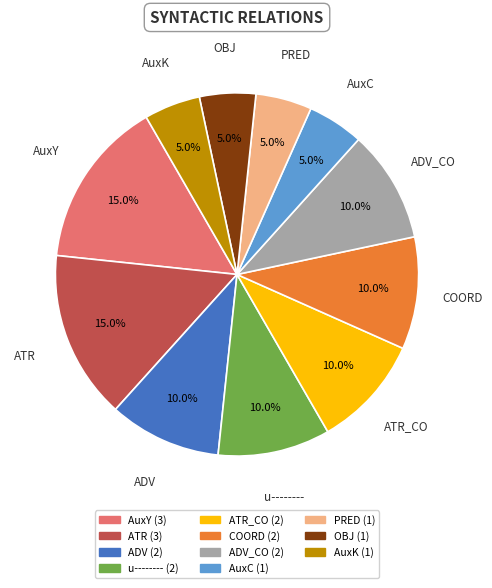

Is there a majority slice in this chart?

No